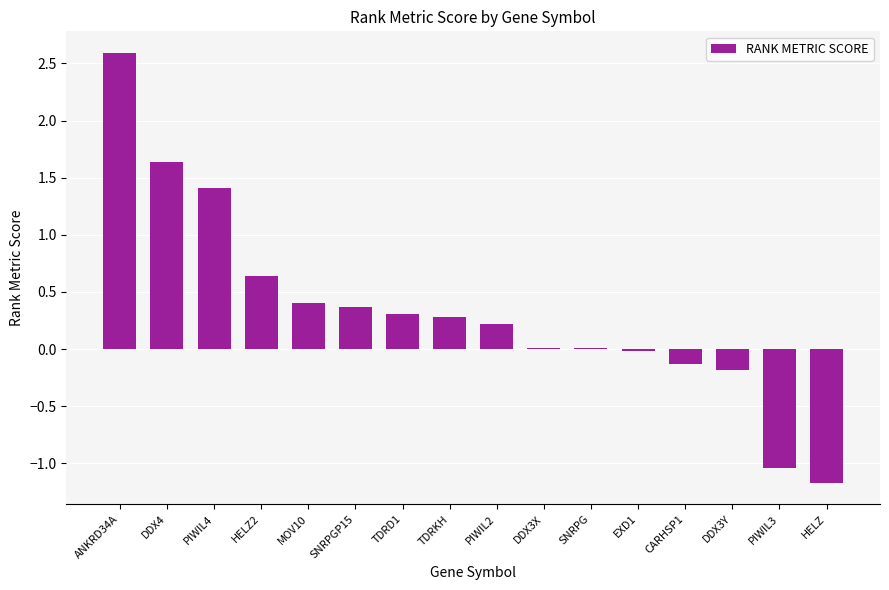

What is the greatest value displayed?

2.6